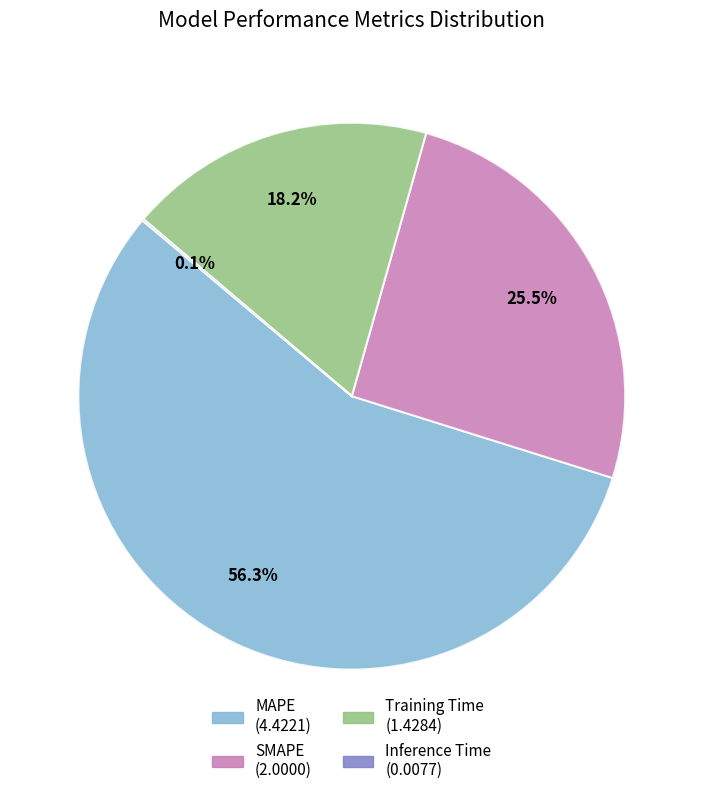

Do Training Time and MAPE together represent more than half of the pie?

Yes